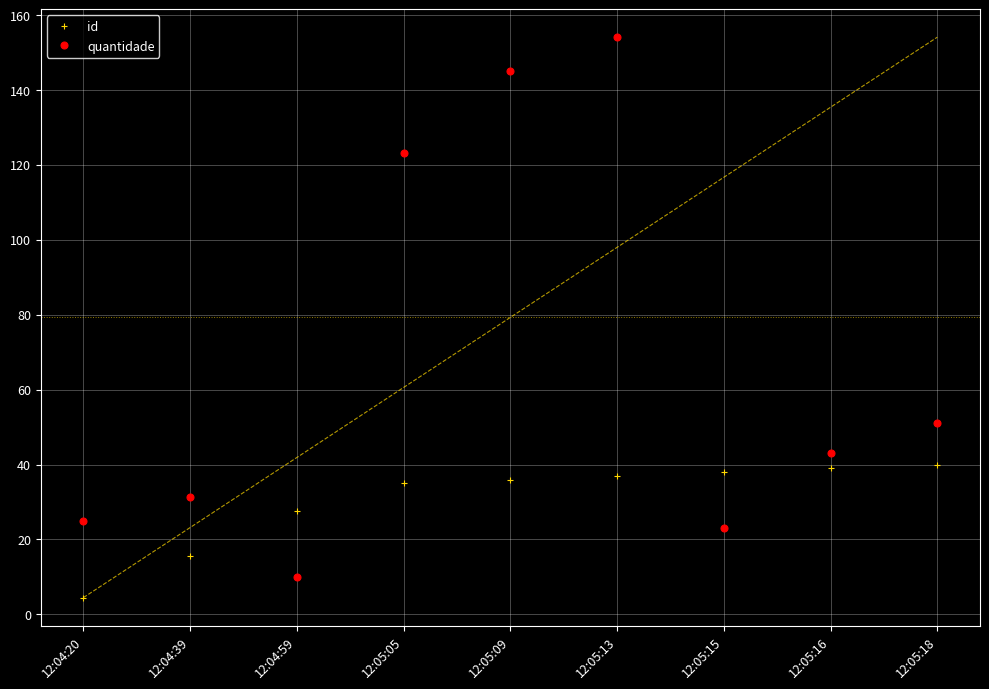

Reading left to right, list all the values displayed in this chart.

id: 12:04:20=4.5	12:04:39=15.5	12:04:59=27.5	12:05:05=35.0	12:05:09=36.0	12:05:13=37.0	12:05:15=38.0	12:05:16=39.0	12:05:18=40.0
quantidade: 12:04:20=25.0	12:04:39=31.2	12:04:59=10.0	12:05:05=123.0	12:05:09=145.0	12:05:13=154.0	12:05:15=23.0	12:05:16=43.0	12:05:18=51.0